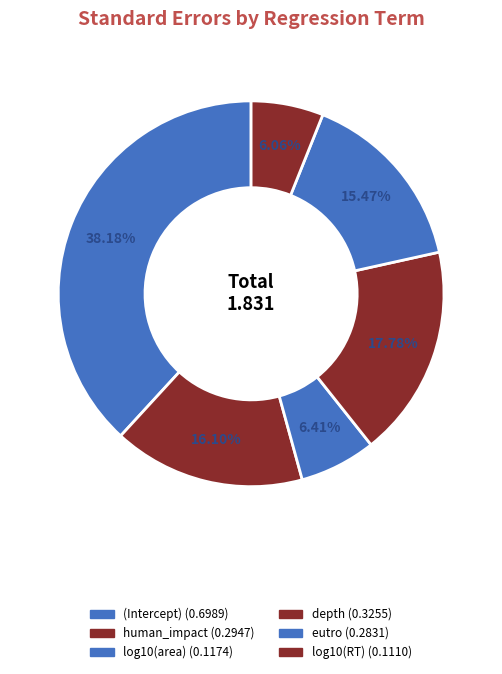

The human_impact slice represents 16% of the pie. True or false?

True